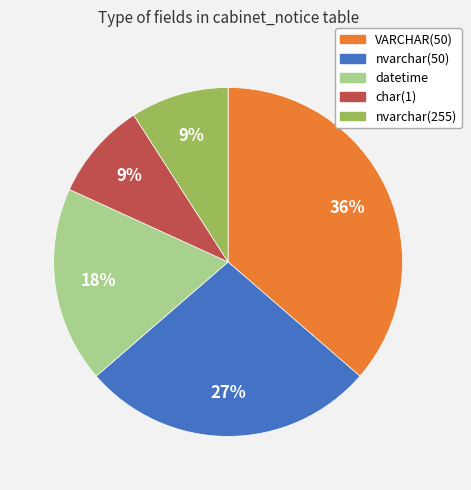

Is there any slice that represents more than half of the pie?

No